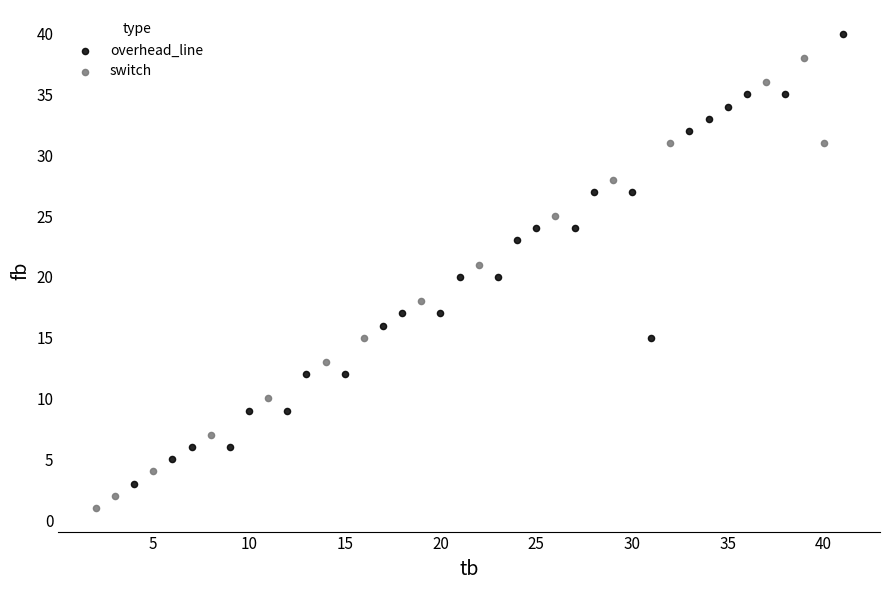

Which series reaches the minimum Y coordinate?

switch